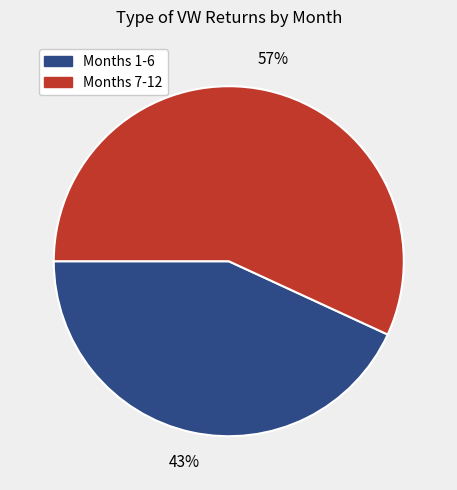

To the nearest percent, what is the average slice percentage?

50%